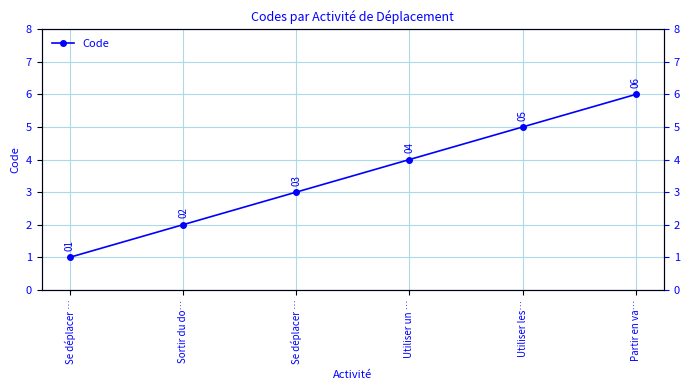

What is the change in value from Se déplacer … to Utiliser les…?

+2